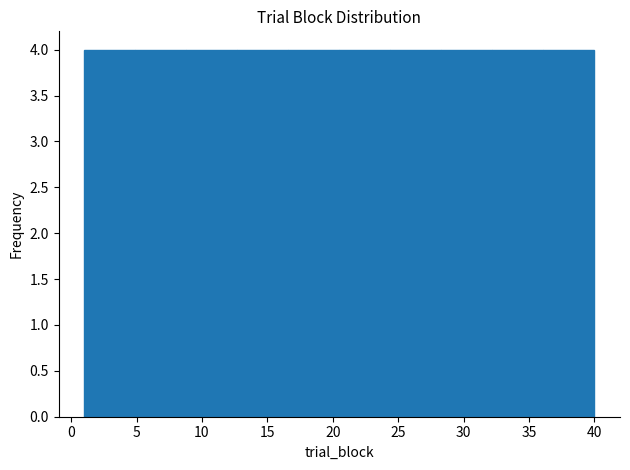

Reading left to right, transcribe this chart: for each bar, give the range it covers on the x-axis and its height. Neither the bar edges nor the heights are printed on the chart, so give them approximately, as read against the axes.

1.0 to 4.9: 4
4.9 to 8.8: 4
8.8 to 12.7: 4
12.7 to 16.6: 4
16.6 to 20.5: 4
20.5 to 24.4: 4
24.4 to 28.3: 4
28.3 to 32.2: 4
32.2 to 36.1: 4
36.1 to 40.0: 4